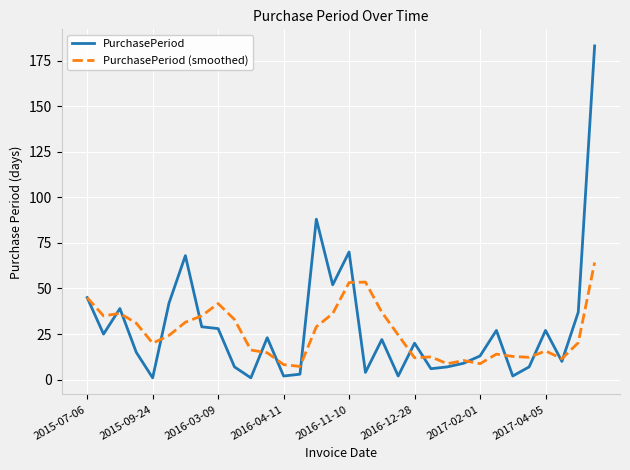

What is the highest value of the PurchasePeriod series?

183.0